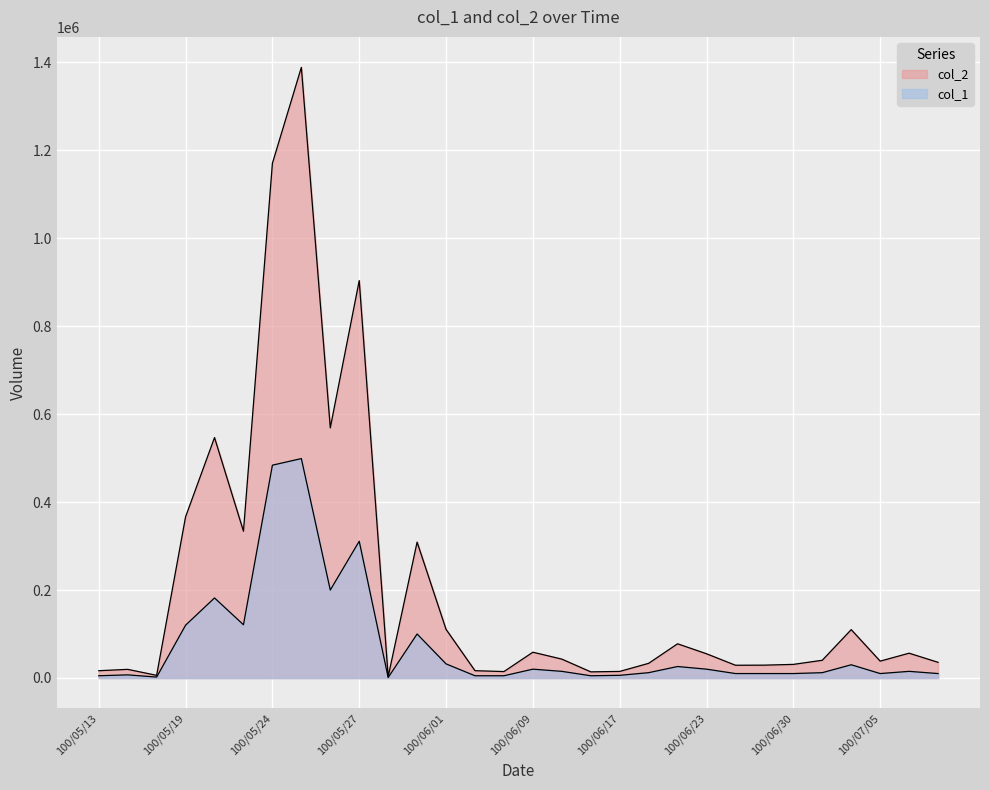

What is the smallest value displayed?

1000